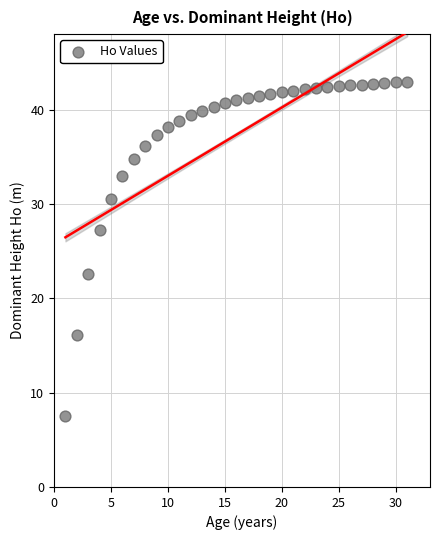

What is the range of X values (max minus min)?

30.0